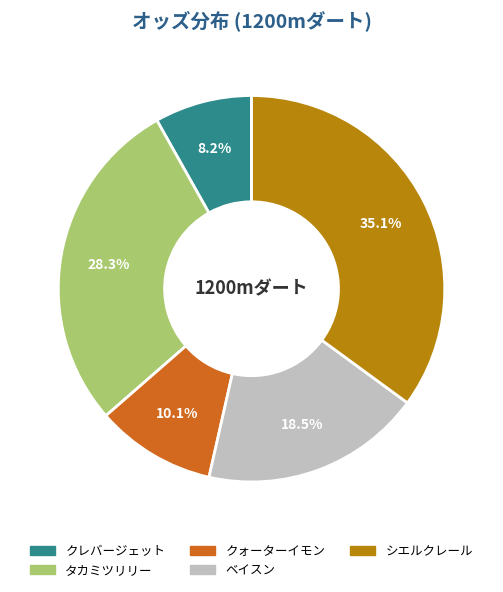

What percentage is NOT represented by ベイスン?

81.5%